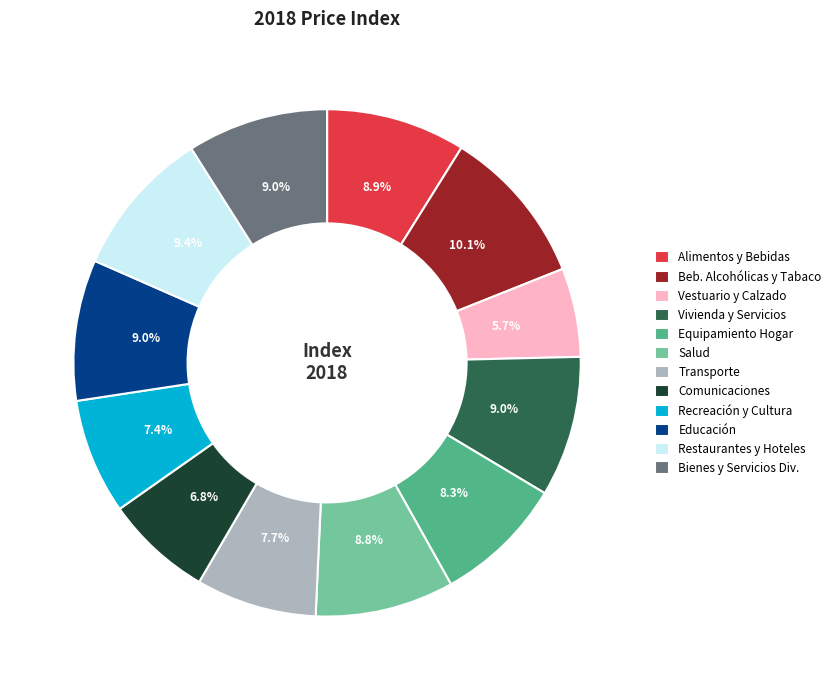

Count the number of slices in the pie.

12